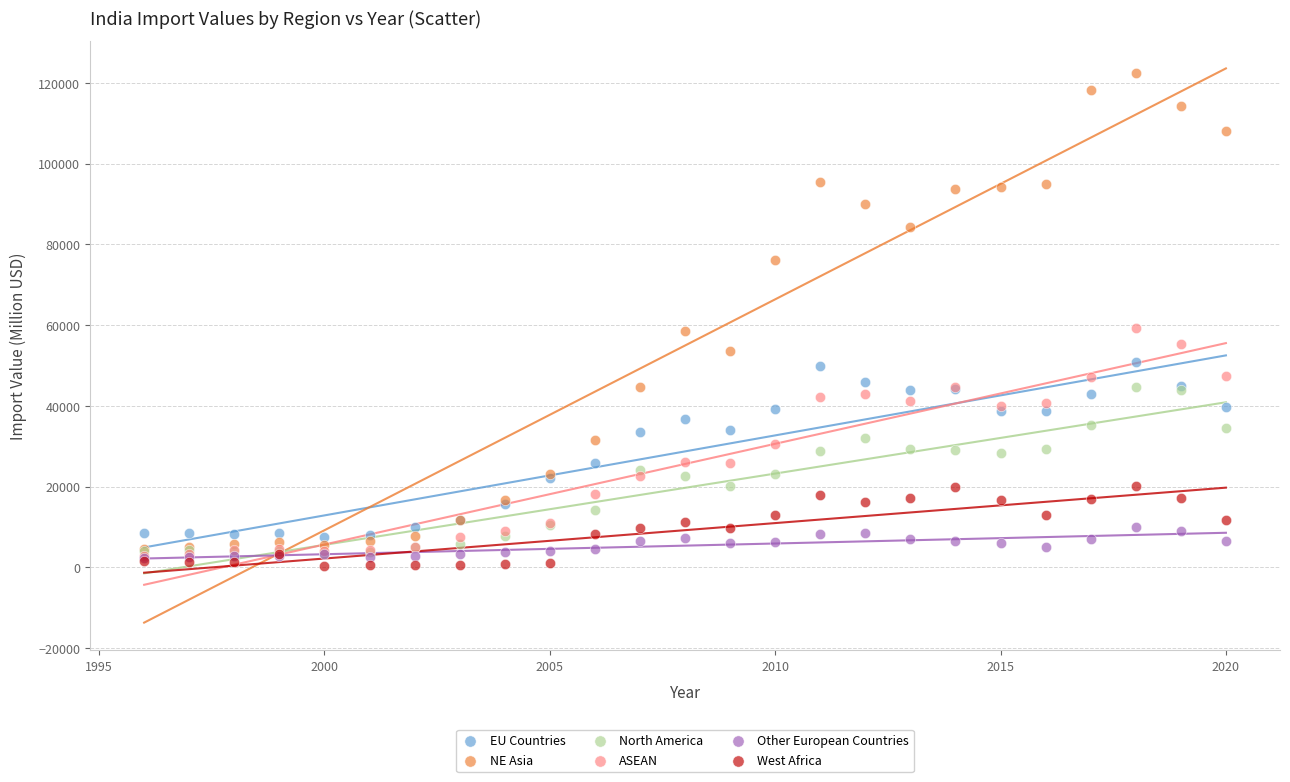

Which series contains the lowest Y value?

West Africa